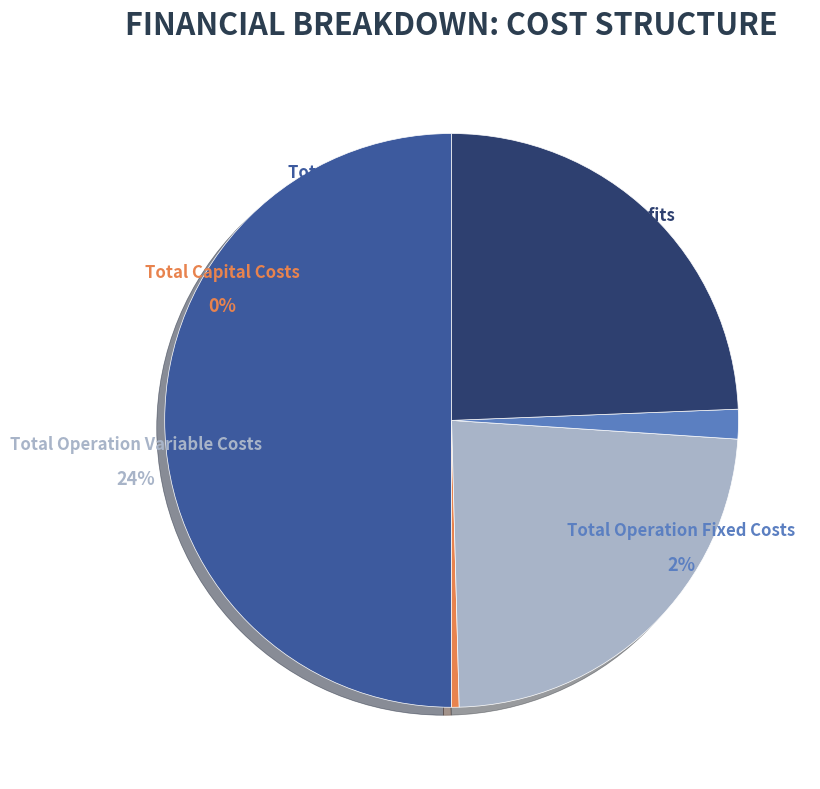

What is the total percentage of Total Profits and Total Capital Costs?

24.8%